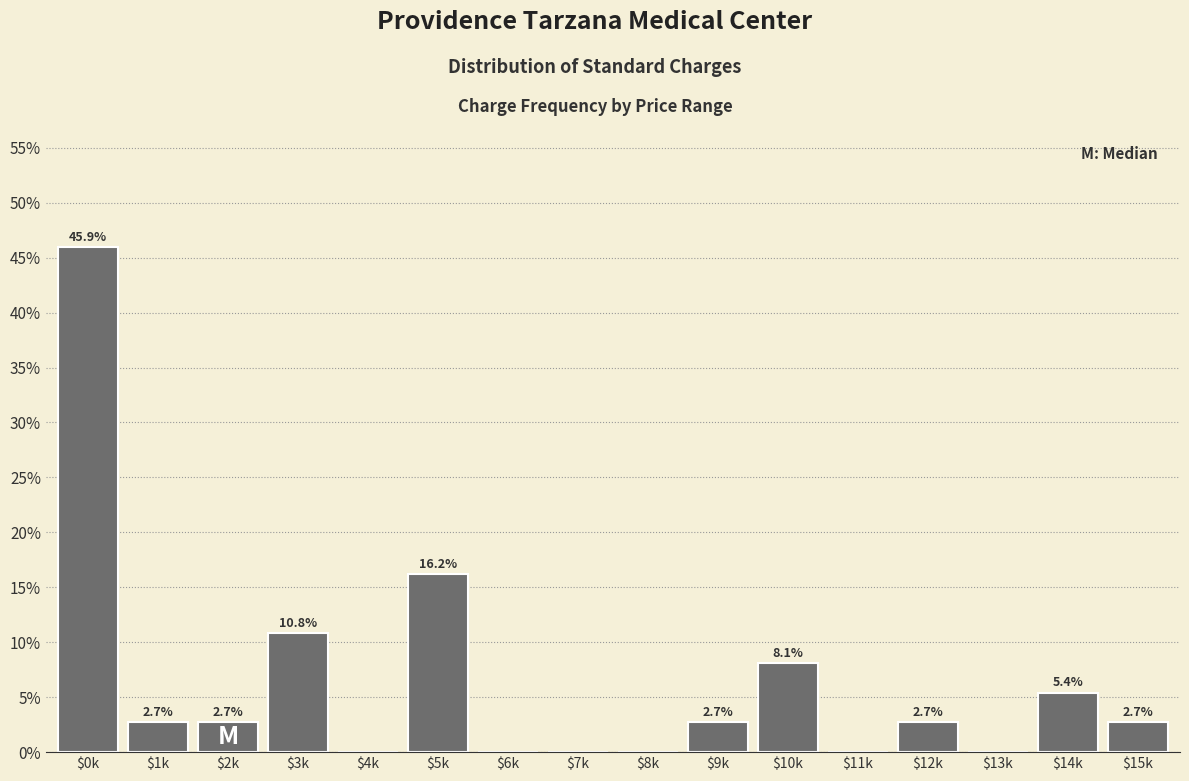

Where does the data first go above 2?

$0k